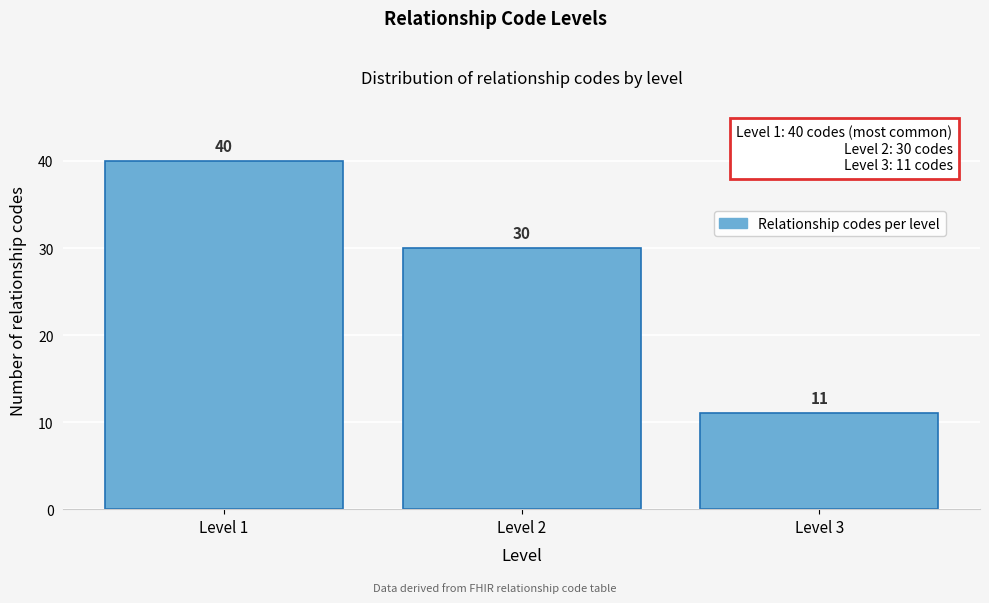

Over which range of the x-axis is the bar tallest?

0.5 to 1.5